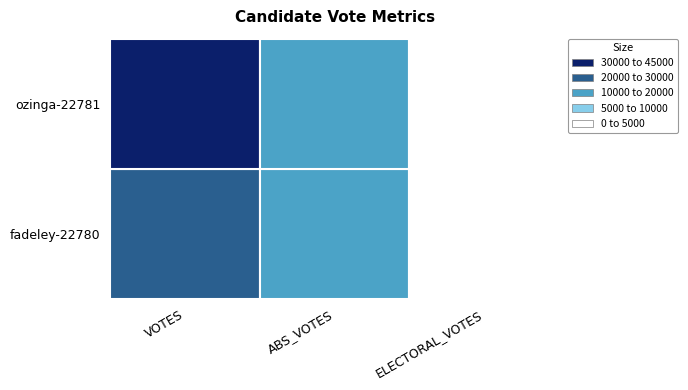

What is the average value of the fadeley-22780 series?

11783